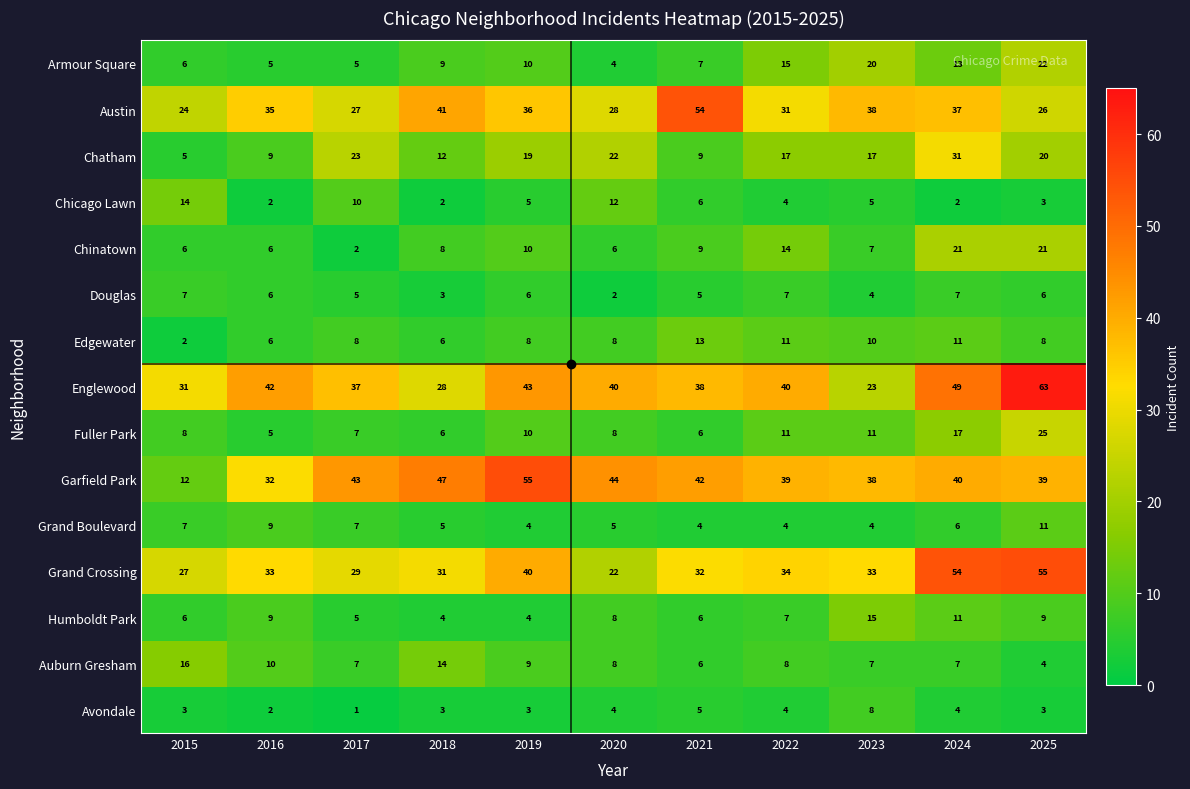

At which category does the chart reach its minimum across all series?

2017